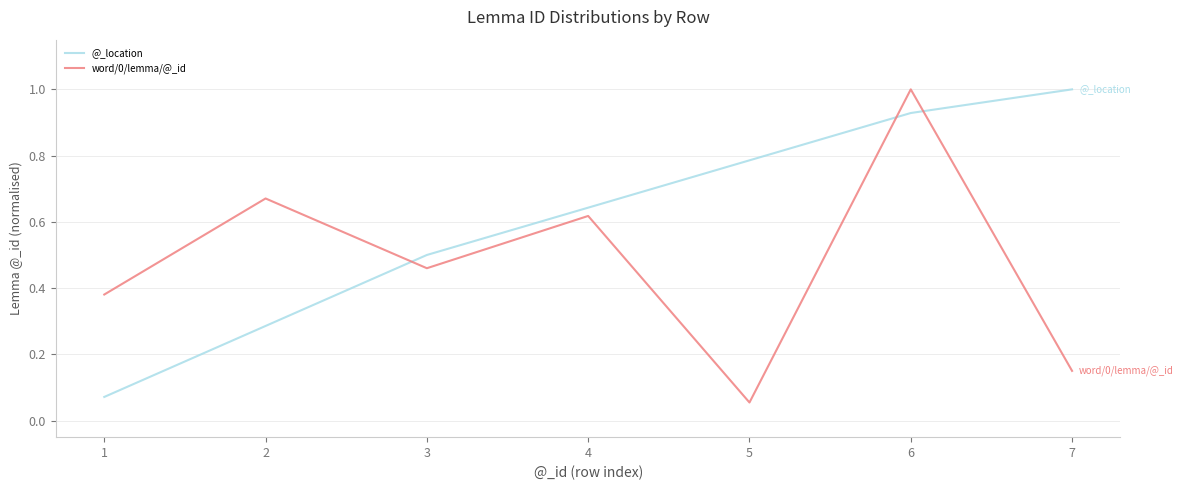

Which series has the largest range (max minus min)?

word/0/lemma/@_id